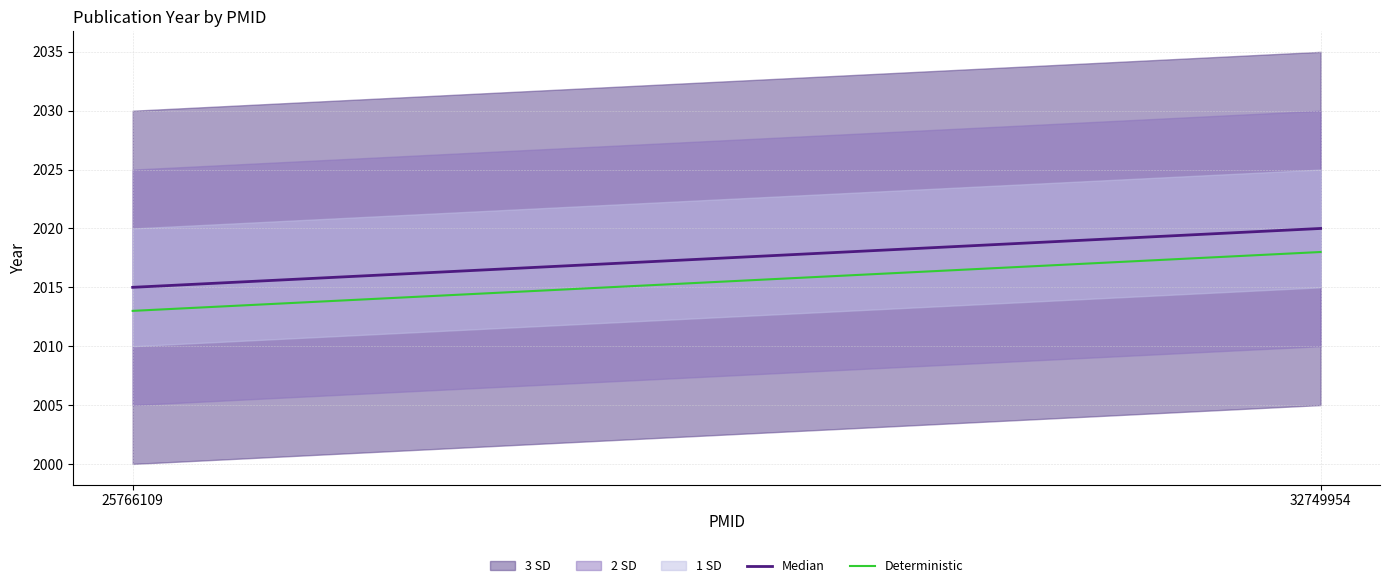

Is the value of Deterministic at 32749954 greater than the value of Median at 25766109?

Yes